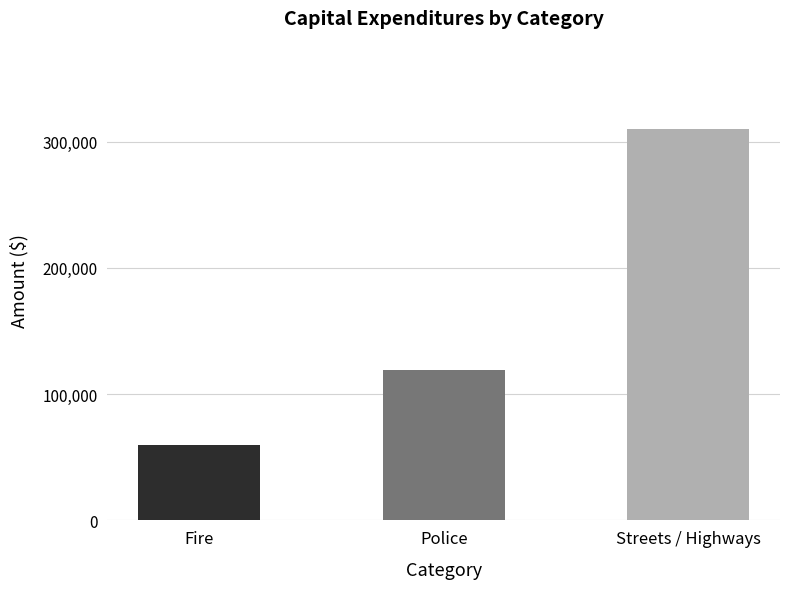

Rank the categories by value from lowest to highest.

Fire, Police, Streets / Highways